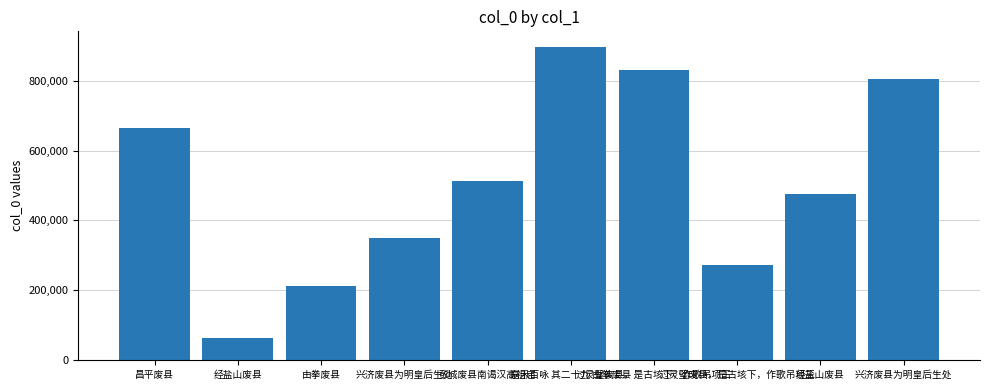

Approximately how many times larger is the value at 昌平废县 compared to 兴济废县为明皇后生处?

0.8